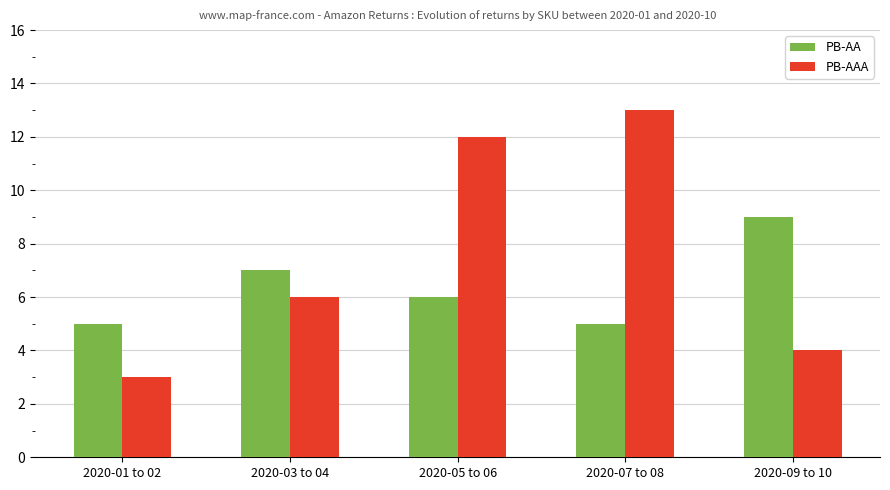

Count the PB-AAA values in the range 4 to 12.

3